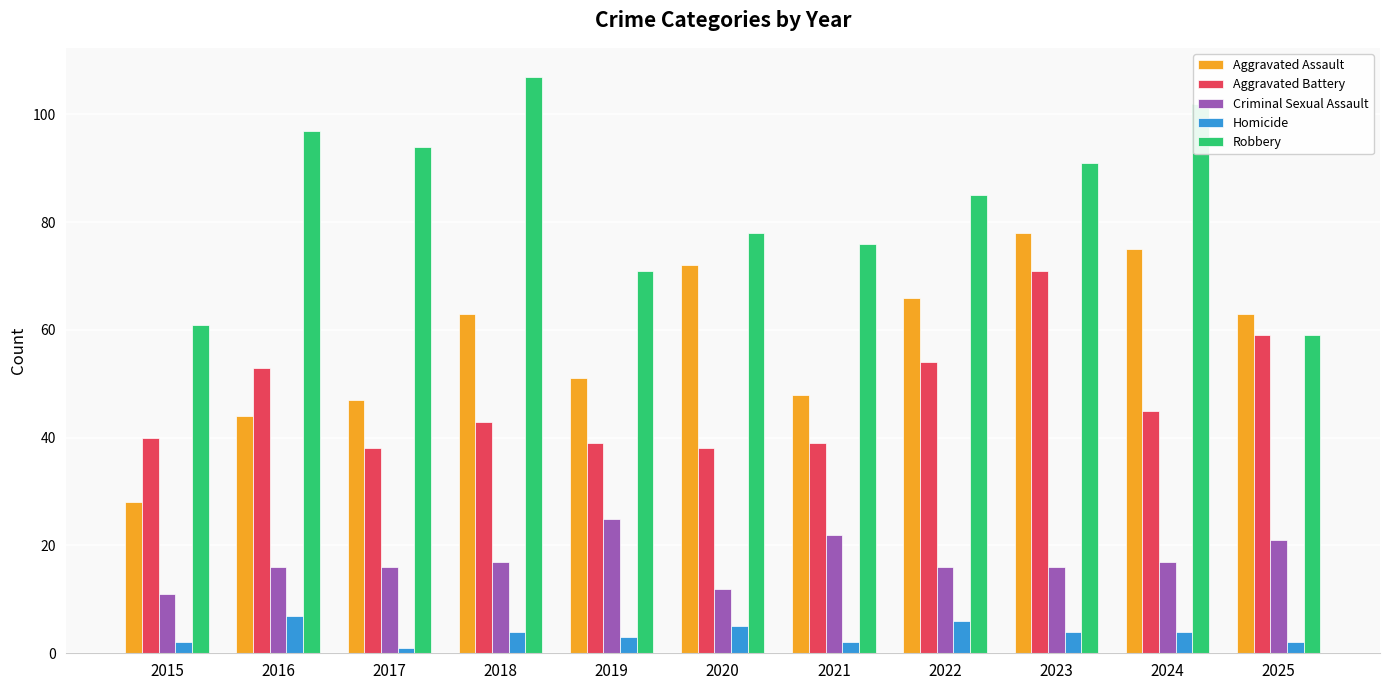

How many data points in Robbery are less than 85?

5